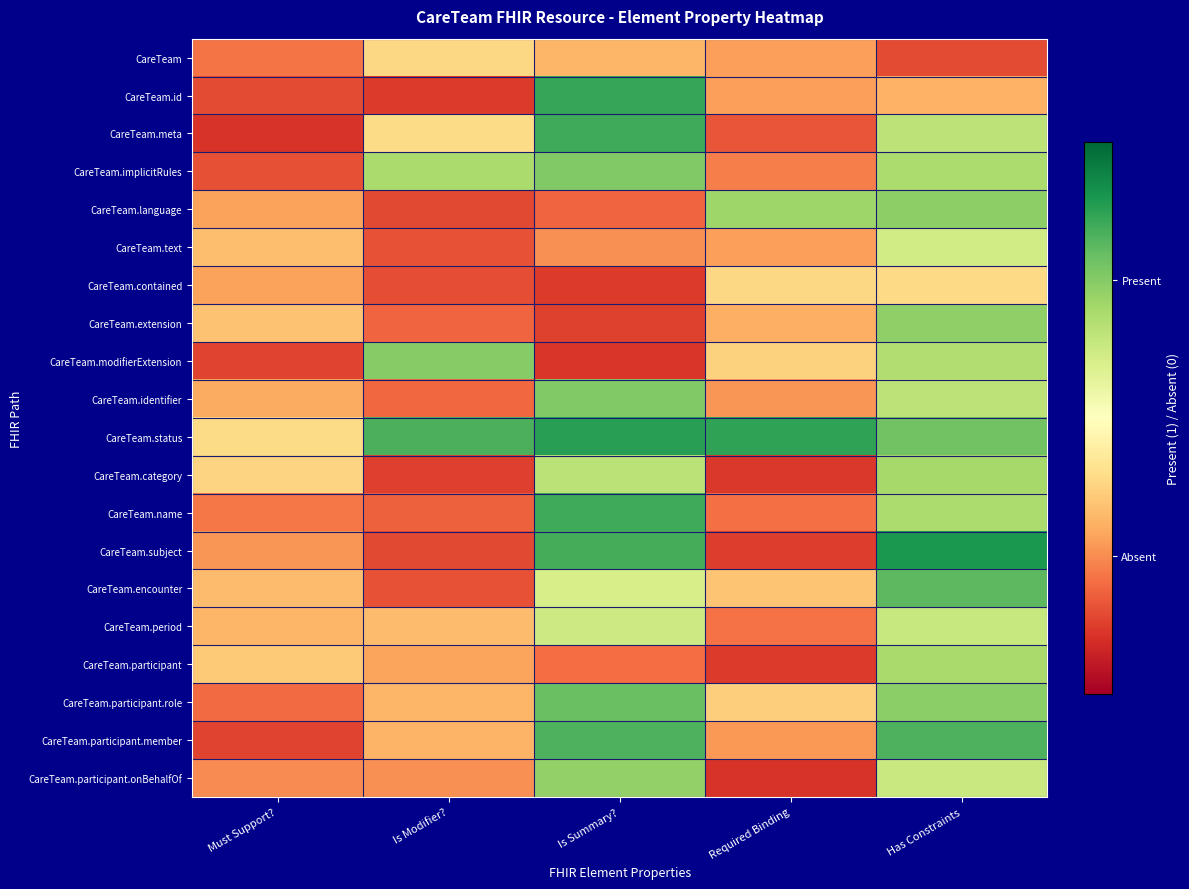

Which series has the largest total across all categories?

CareTeam.status